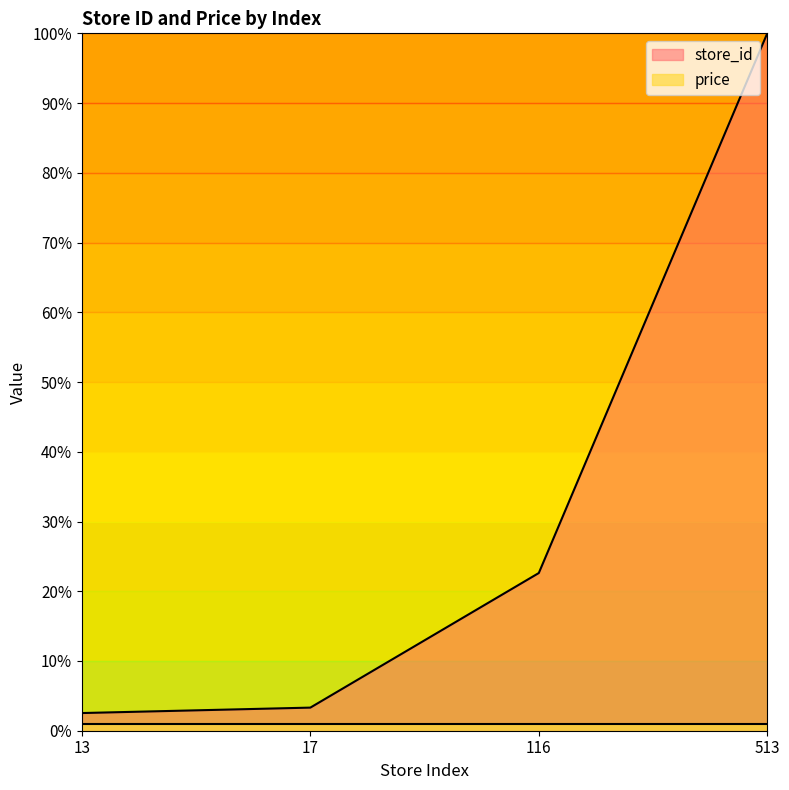

How many values exceed 22?

2